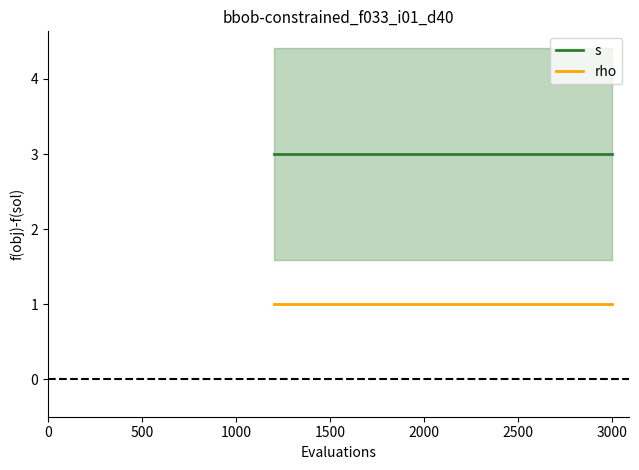

What are all the series names shown in the legend?

s, rho